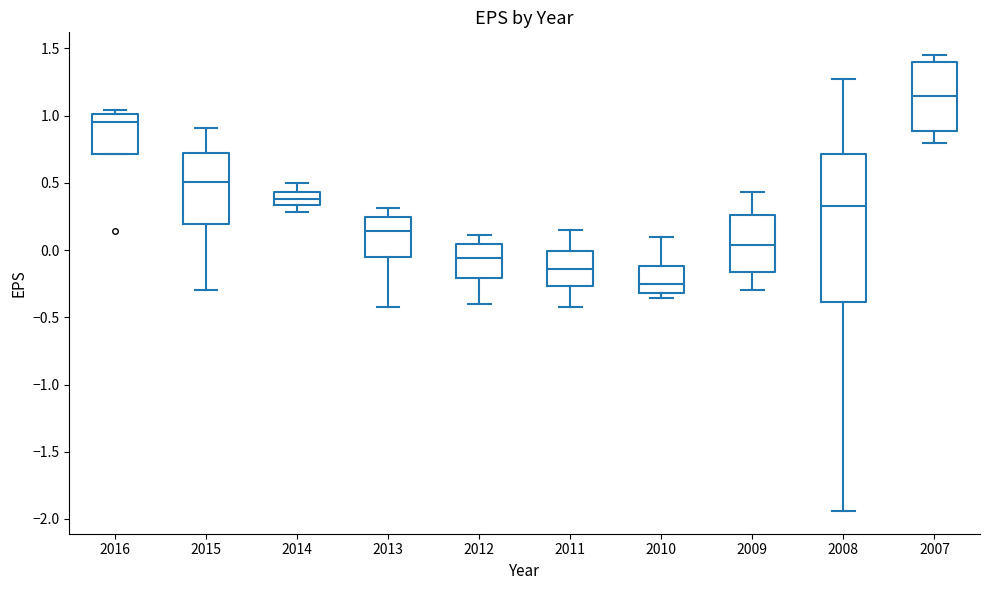

Which box has the highest median line?

2007